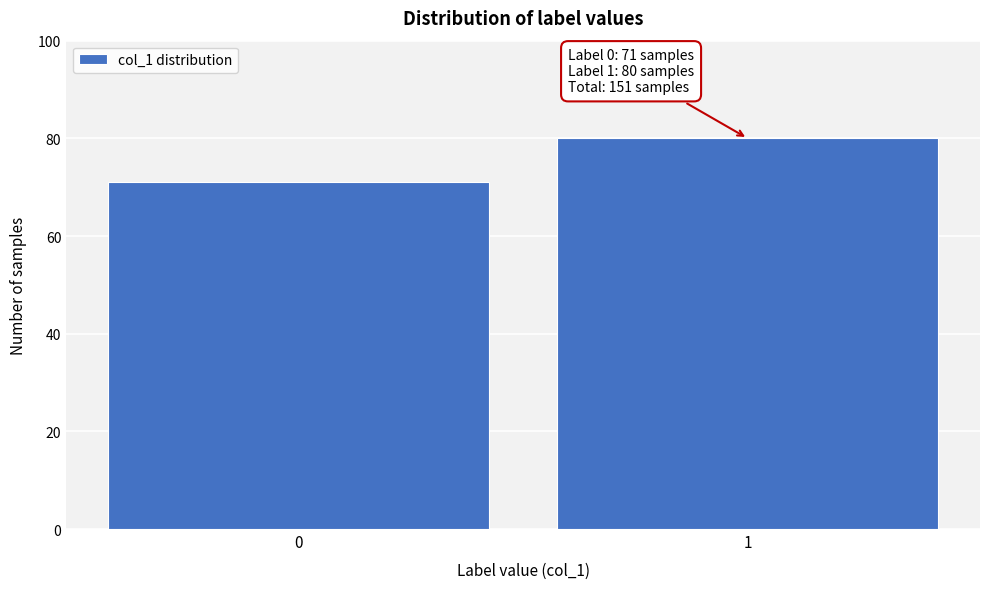

Reading right to left, what are all the values shown in this chart?

80	71